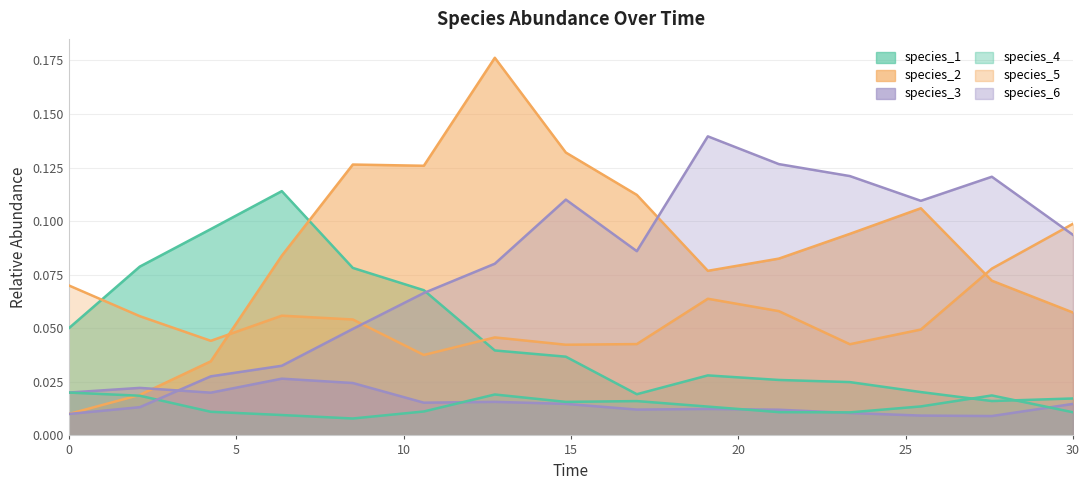

At which label does species_4 reach its minimum?

8.484848484848484